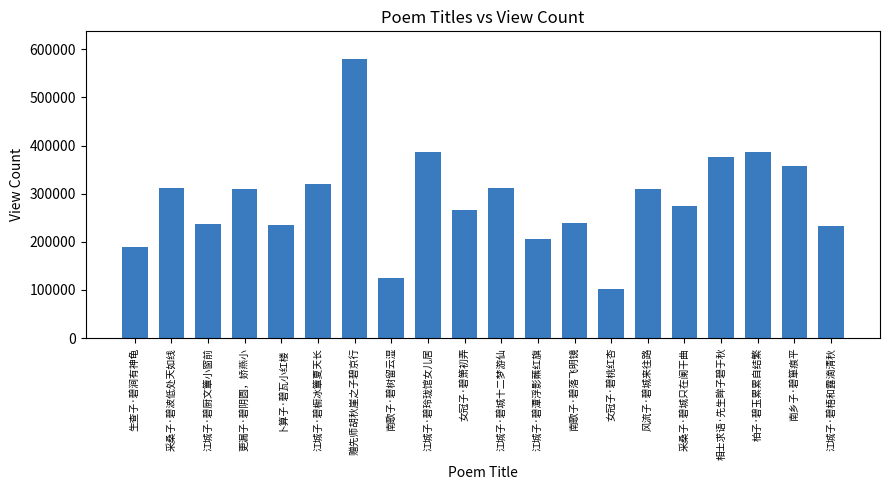

Read the value at 女冠子·碧桃红杏, to the nearest 100.

101700